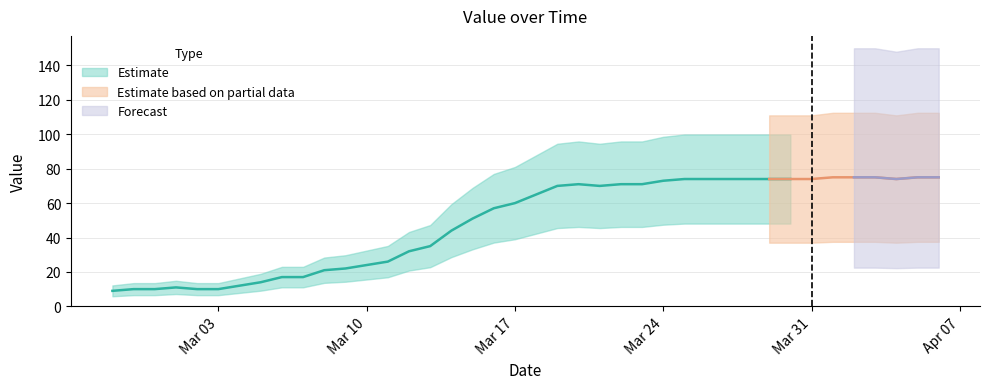

How many data points are less than 65?

20